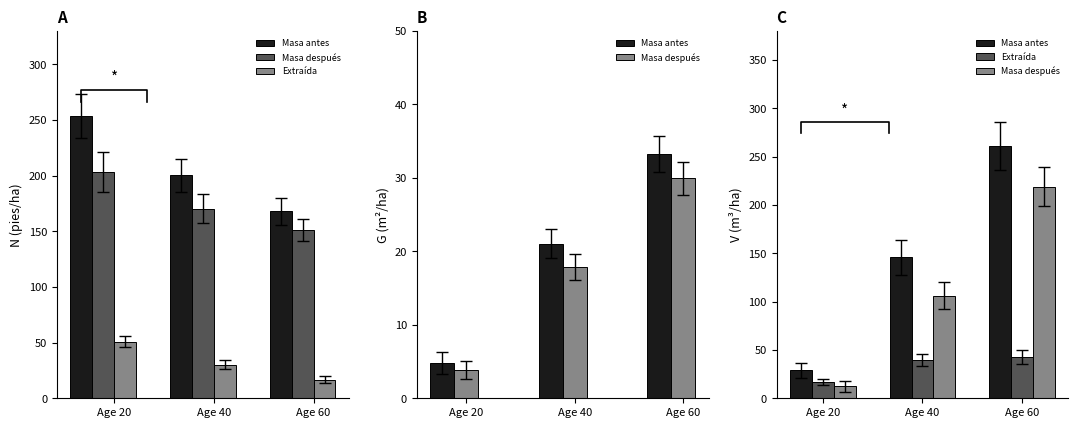

At how many categories does at least one series exceed 197?

1